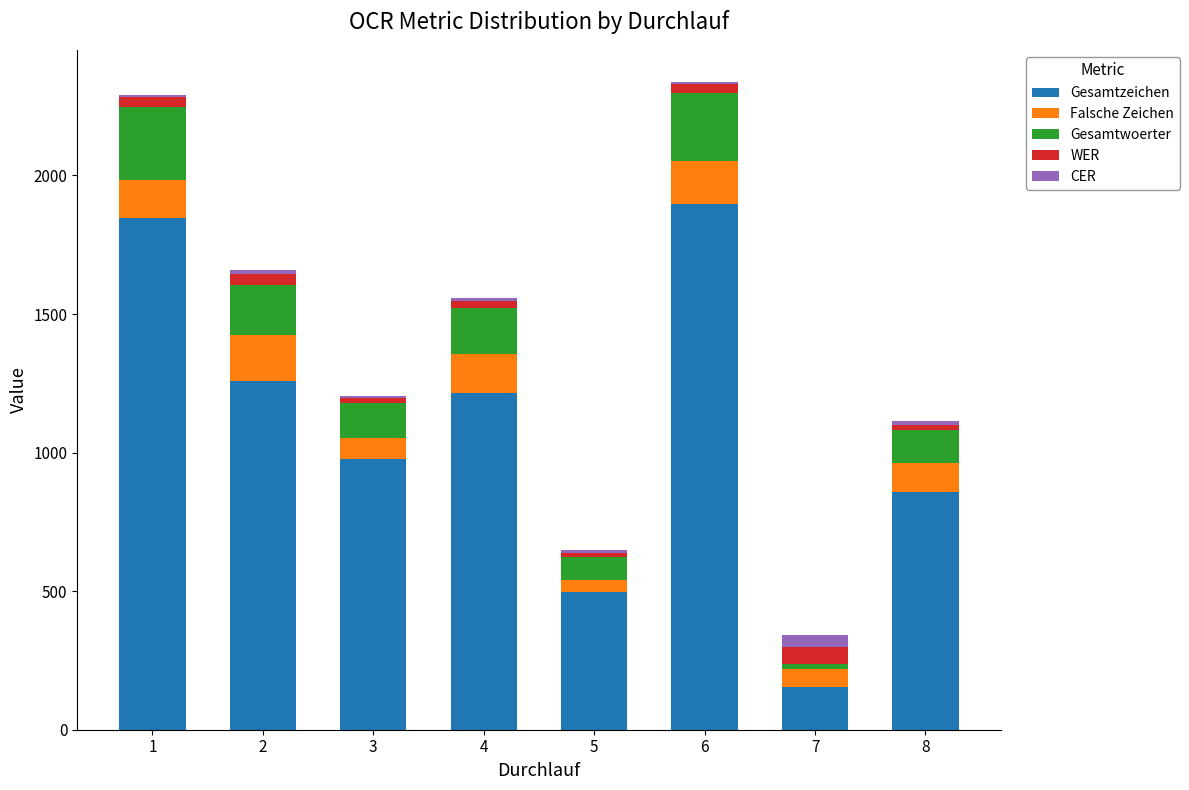

What is the average value of the Gesamtzeichen series?

1087.5